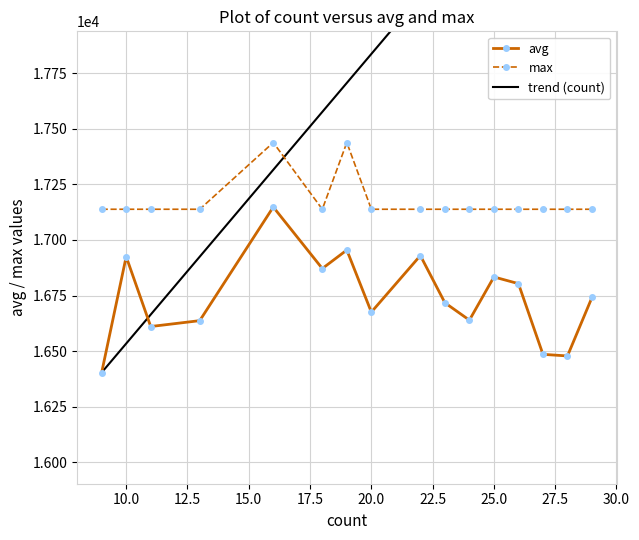

True or false: max and avg cross at least once.

False